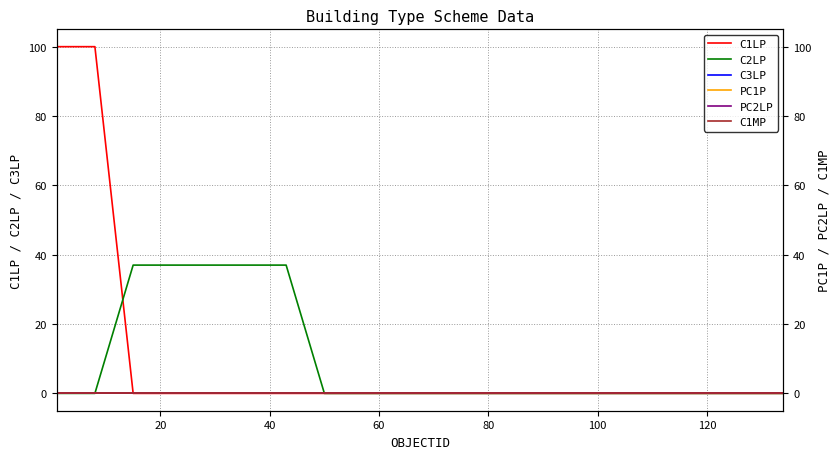

True or false: C1LP has more than 1 points higher than both neighbors.

False